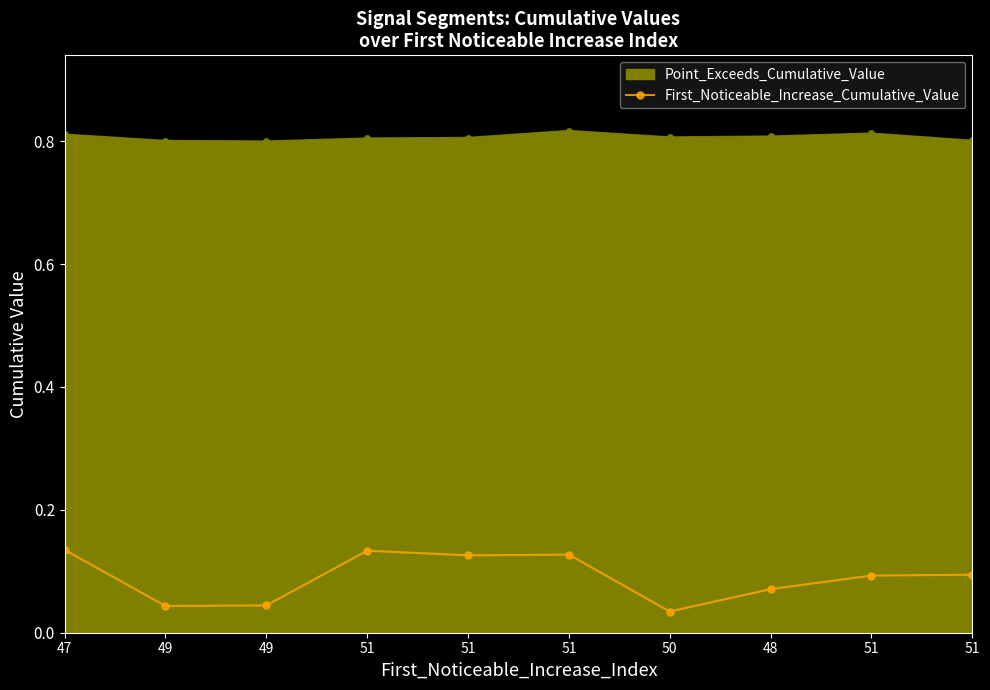

How many lines are shown in the chart?

2